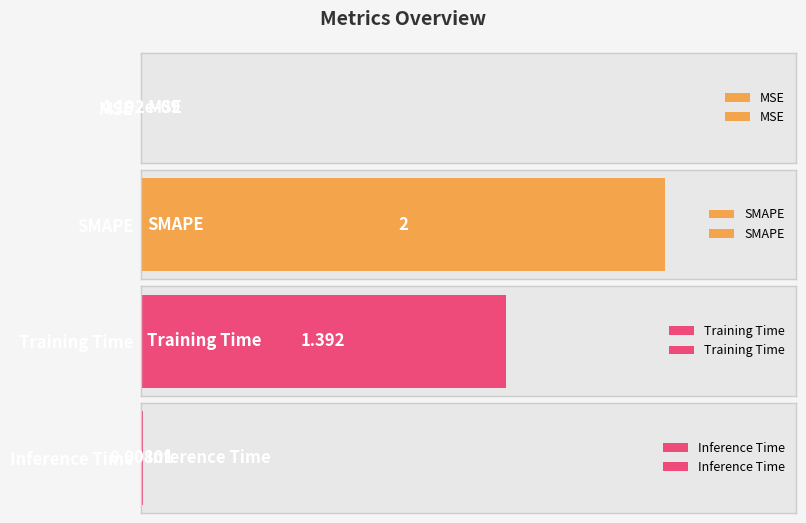

How many data points are less than 1?

2